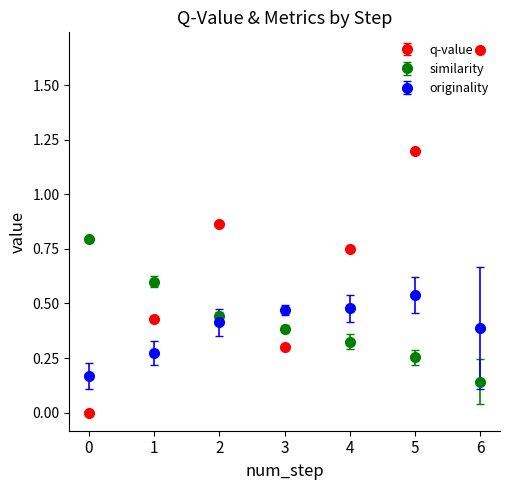

Which series has the largest total across all categories?

q-value